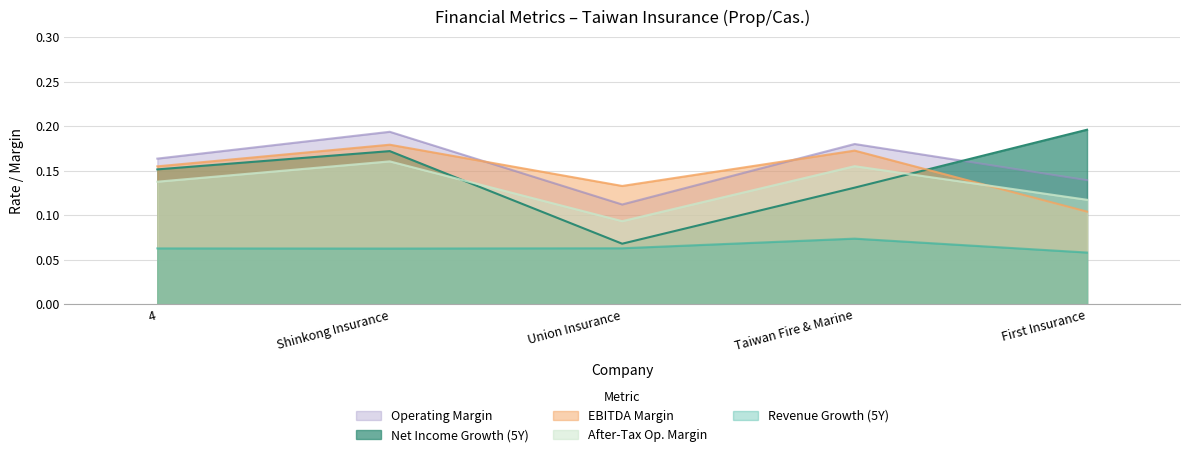

What is the label of the 2nd point from the left?

Shinkong Insurance